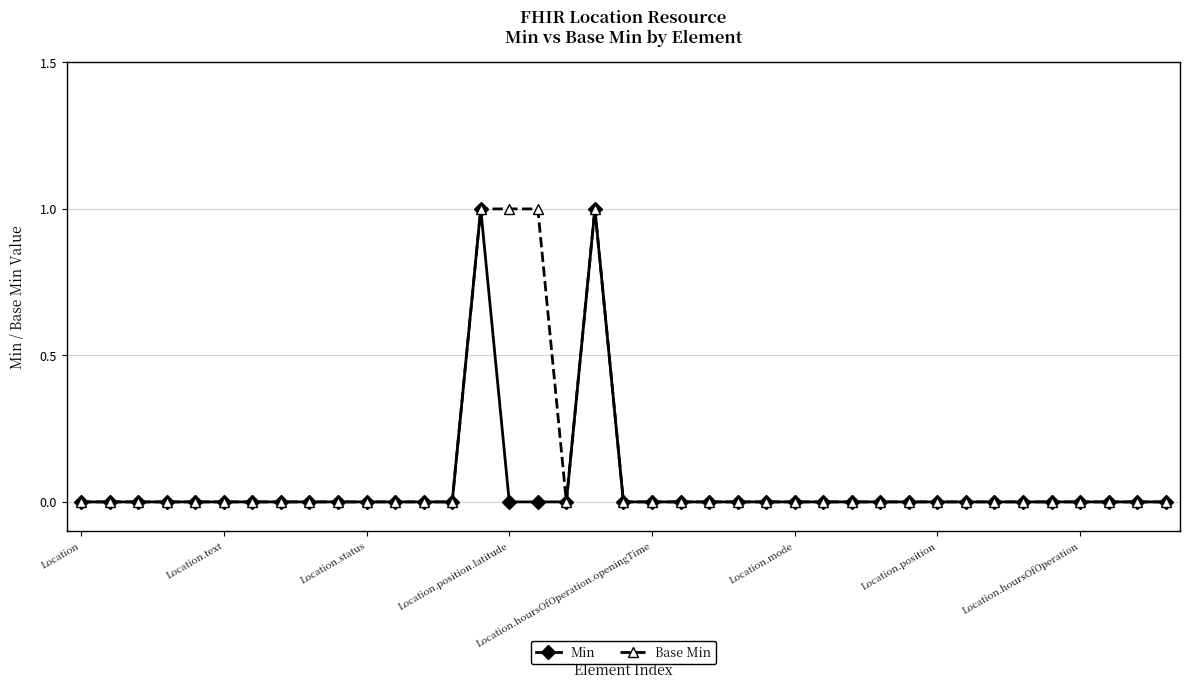

What is the value of the Min point at the 19th from the left?

1